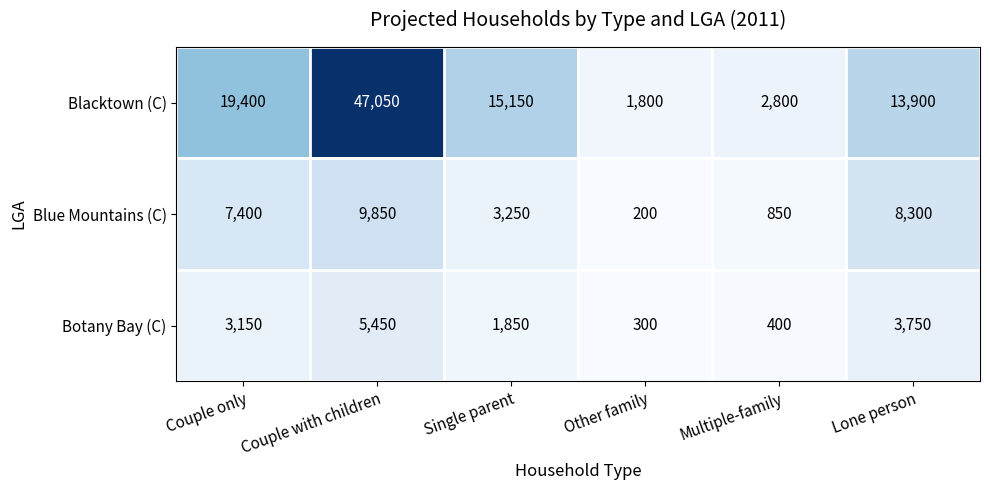

List the series in order of their peak value, lowest first.

Botany Bay (C), Blue Mountains (C), Blacktown (C)